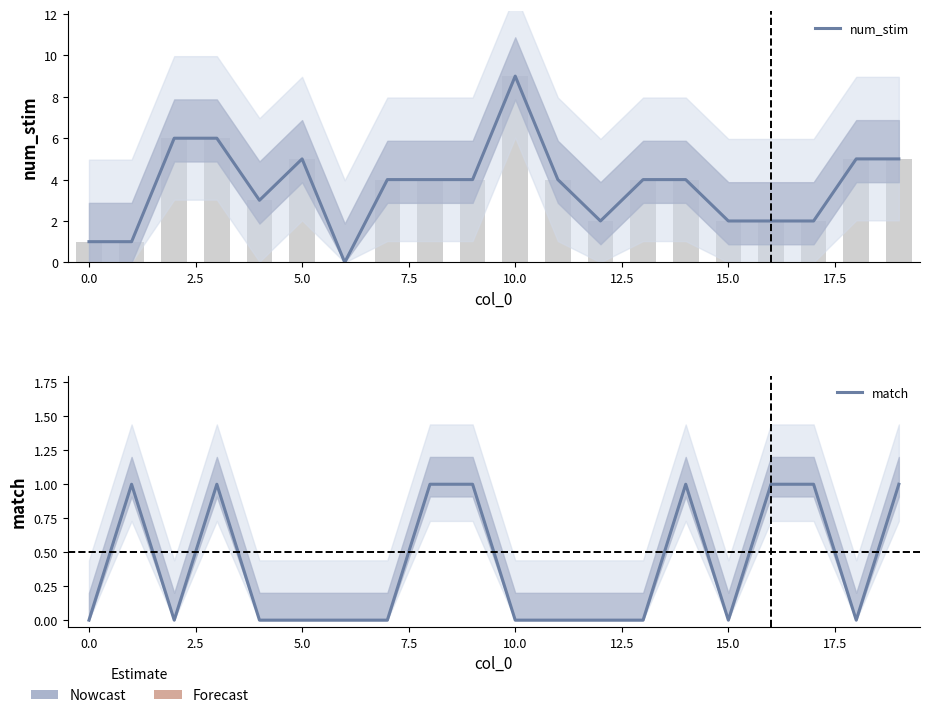

How many match values are between 0 and 1?

20